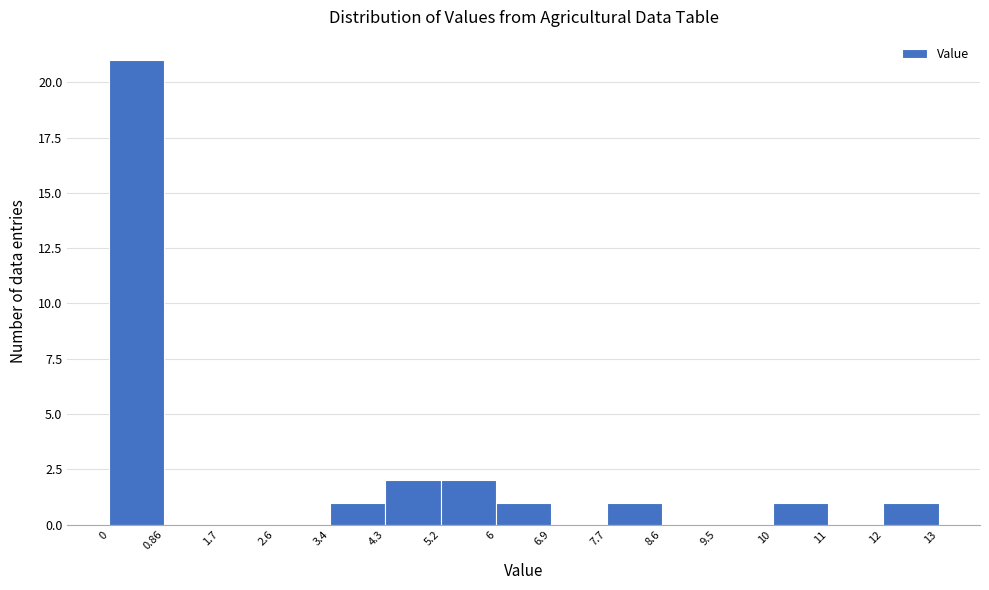

Reading left to right, transcribe all the data shown in this chart.

0.86=21	1.7=0	2.6=0	3.4=0	4.3=1	5.2=2	6=2	6.9=1	7.7=0	8.6=1	9.5=0	10=0	11=1	12=0	13=1